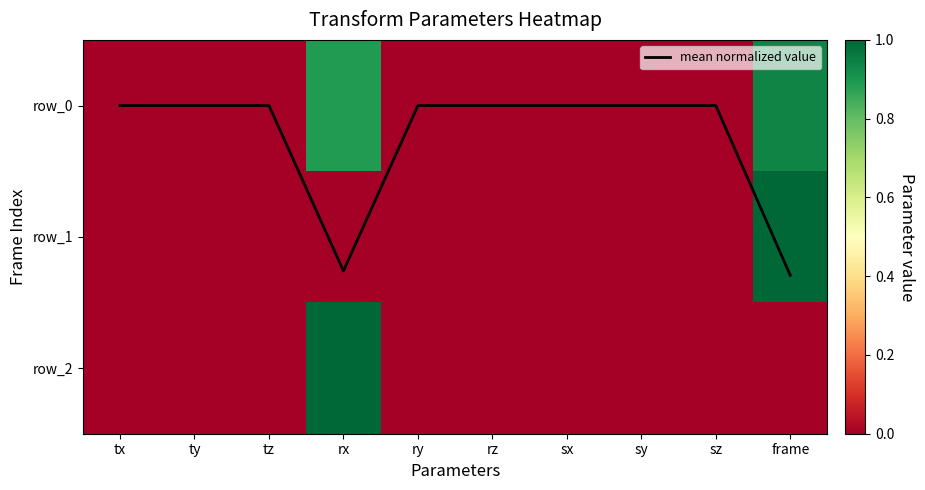

Reading left to right, what are all the values shown in this chart?

mean normalized value: tx=0.0	ty=0.0	tz=0.0	rx=1.3	ry=0.0	rz=0.0	sx=0.0	sy=0.0	sz=0.0	frame=1.3
row_0: tx=0.0	ty=0.0	tz=0.0	rx=0.9	ry=0.0	rz=0.0	sx=0.0	sy=0.0	sz=0.0	frame=0.9
row_1: tx=0.0	ty=0.0	tz=0.0	rx=0.0	ry=0.0	rz=0.0	sx=0.0	sy=0.0	sz=0.0	frame=1.0
row_2: tx=0.0	ty=0.0	tz=0.0	rx=1.0	ry=0.0	rz=0.0	sx=0.0	sy=0.0	sz=0.0	frame=0.0